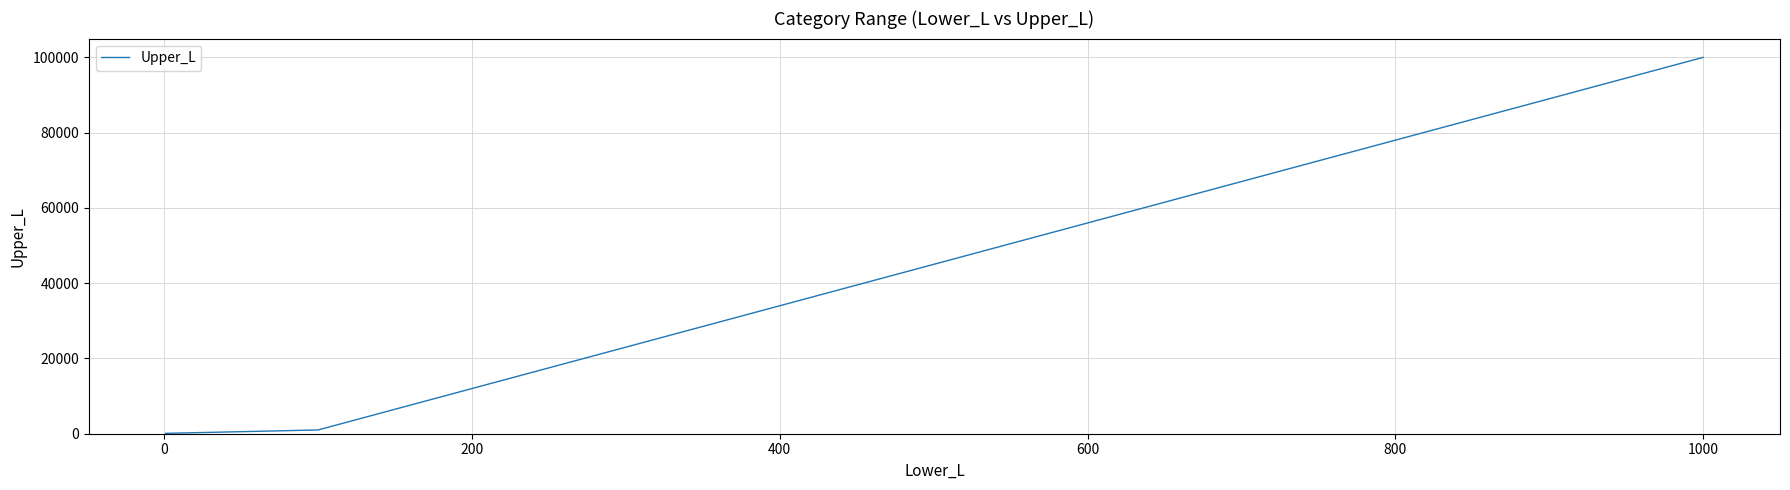

What is the maximum value shown in the chart?

99999